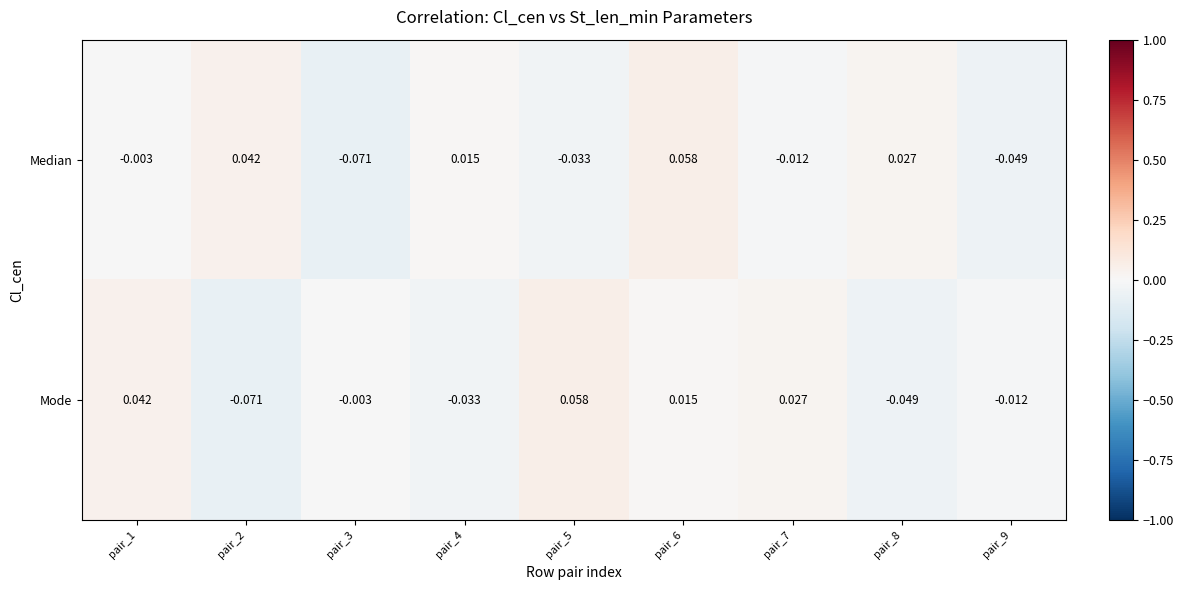

At which category is the sum across all series the highest?

pair_6